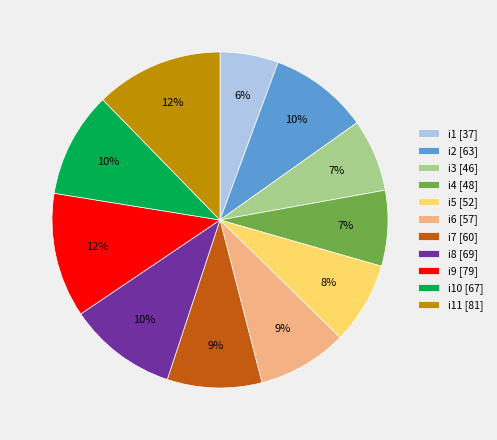

What is the smallest slice in the pie chart?

i1 [37]